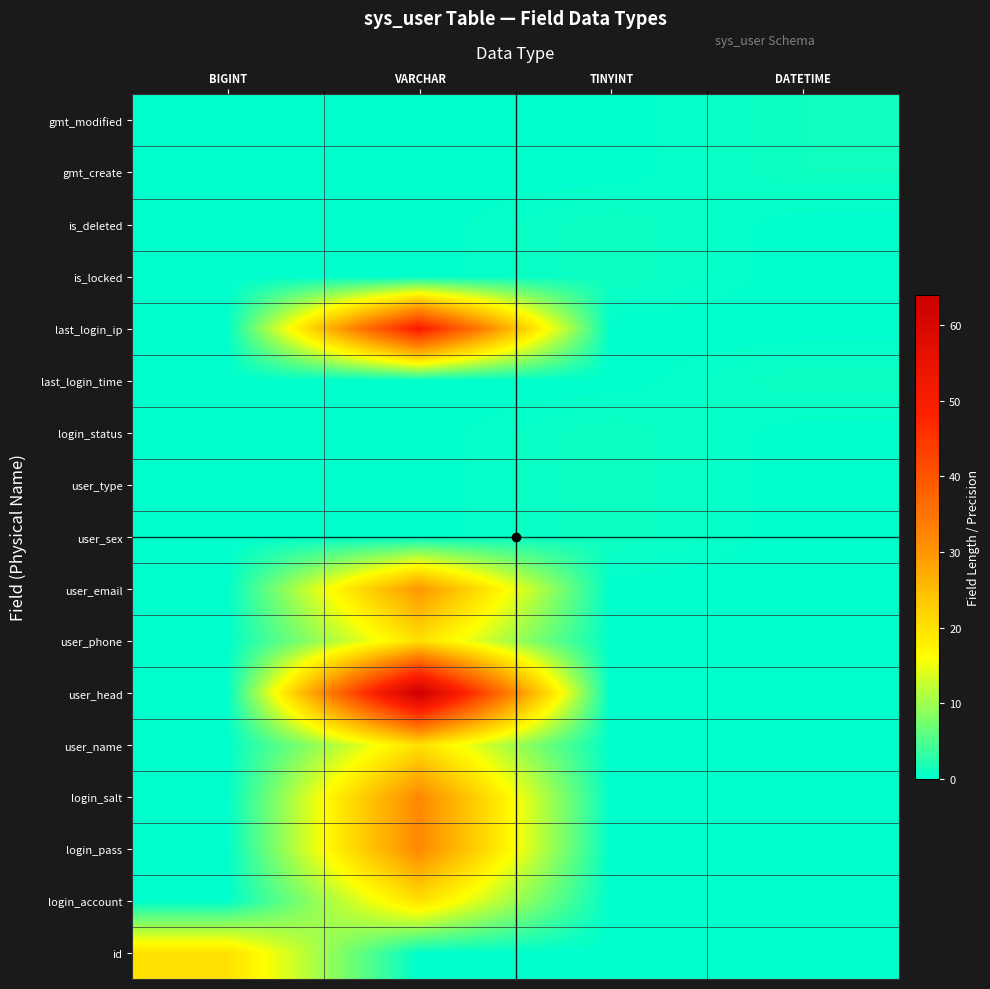

Reading right to left, list all the values displayed in this chart.

id: DATETIME=0	TINYINT=0	VARCHAR=0	BIGINT=20
login_account: DATETIME=0	TINYINT=0	VARCHAR=20	BIGINT=0
login_pass: DATETIME=0	TINYINT=0	VARCHAR=32	BIGINT=0
login_salt: DATETIME=0	TINYINT=0	VARCHAR=32	BIGINT=0
user_name: DATETIME=0	TINYINT=0	VARCHAR=20	BIGINT=0
user_head: DATETIME=0	TINYINT=0	VARCHAR=64	BIGINT=0
user_phone: DATETIME=0	TINYINT=0	VARCHAR=20	BIGINT=0
user_email: DATETIME=0	TINYINT=0	VARCHAR=30	BIGINT=0
user_sex: DATETIME=0	TINYINT=1	VARCHAR=0	BIGINT=0
user_type: DATETIME=0	TINYINT=1	VARCHAR=0	BIGINT=0
login_status: DATETIME=0	TINYINT=1	VARCHAR=0	BIGINT=0
last_login_time: DATETIME=1	TINYINT=0	VARCHAR=0	BIGINT=0
last_login_ip: DATETIME=0	TINYINT=0	VARCHAR=50	BIGINT=0
is_locked: DATETIME=0	TINYINT=1	VARCHAR=0	BIGINT=0
is_deleted: DATETIME=0	TINYINT=1	VARCHAR=0	BIGINT=0
gmt_create: DATETIME=1	TINYINT=0	VARCHAR=0	BIGINT=0
gmt_modified: DATETIME=1	TINYINT=0	VARCHAR=0	BIGINT=0